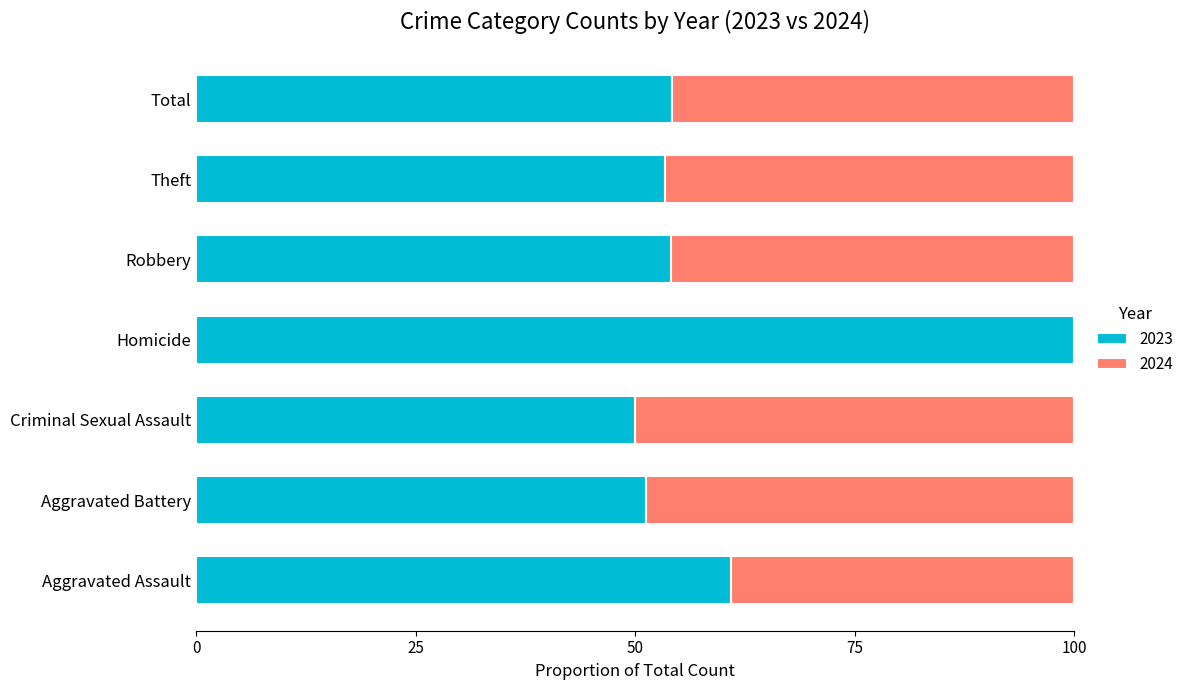

Count the number of categories in the chart.

7